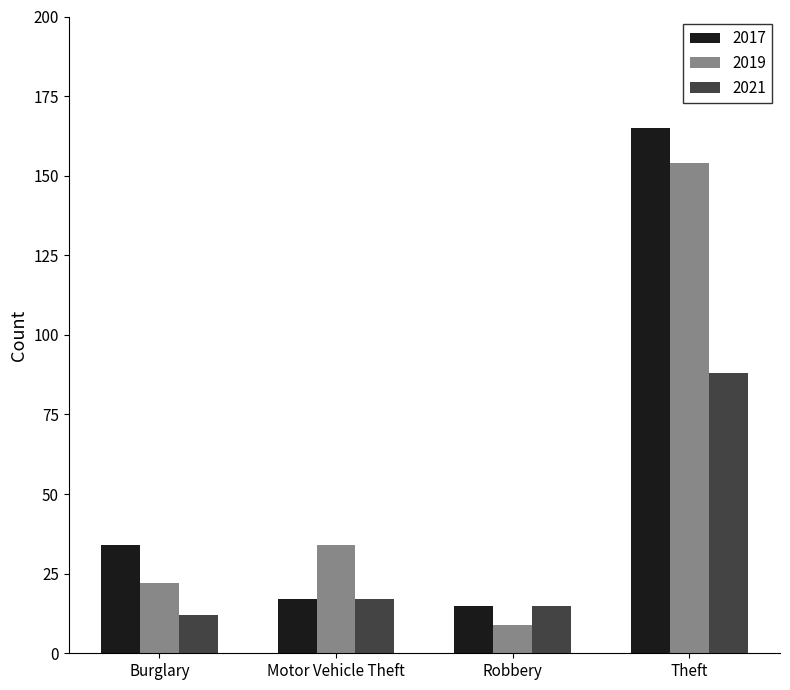

Which series has the largest range (max minus min)?

2017